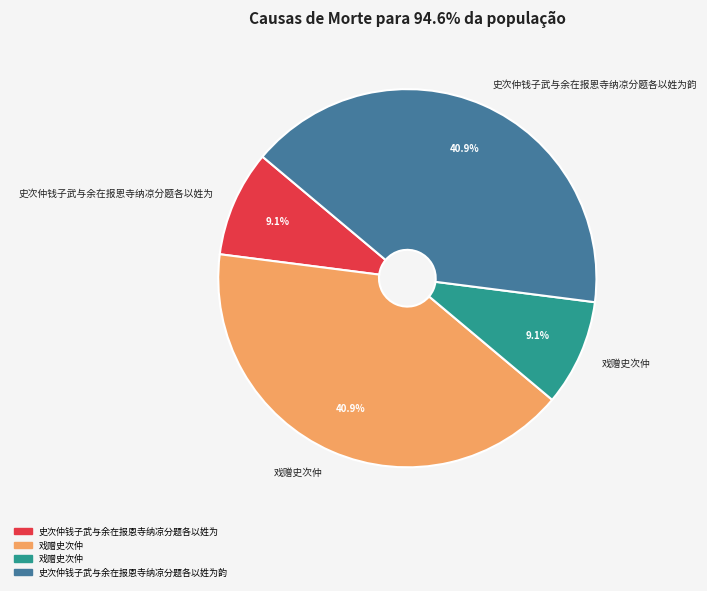

Does any single category account for the majority?

No